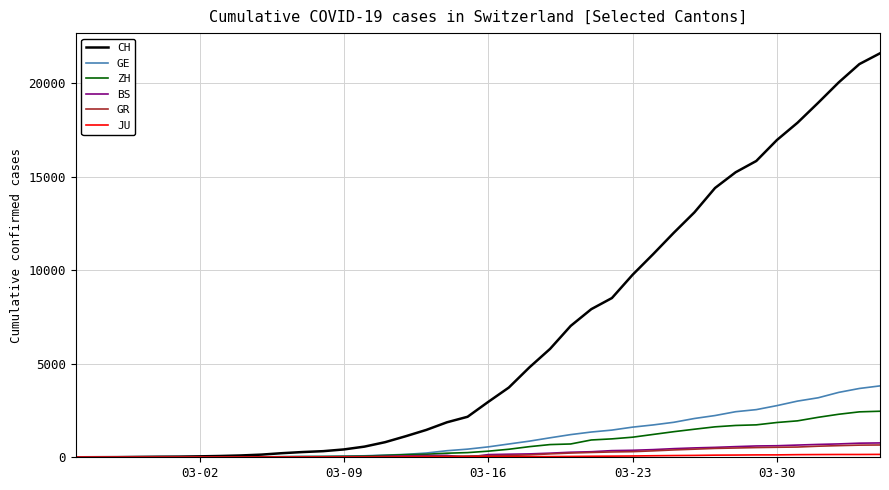

Which series has the largest range (max minus min)?

CH